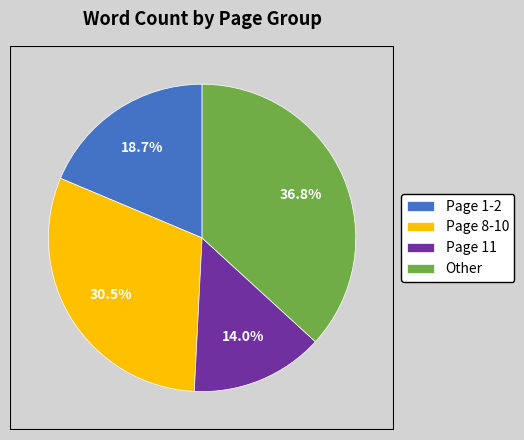

Between Page 8-10 and Page 1-2, which is larger?

Page 8-10